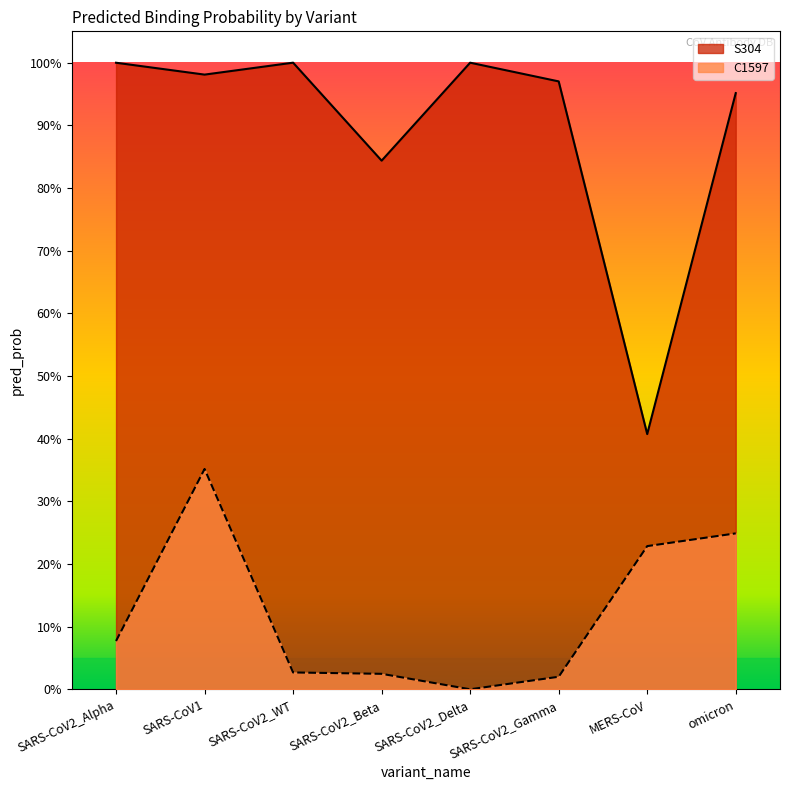

What is the total value across all series at SARS-CoV2_Gamma?

1.0